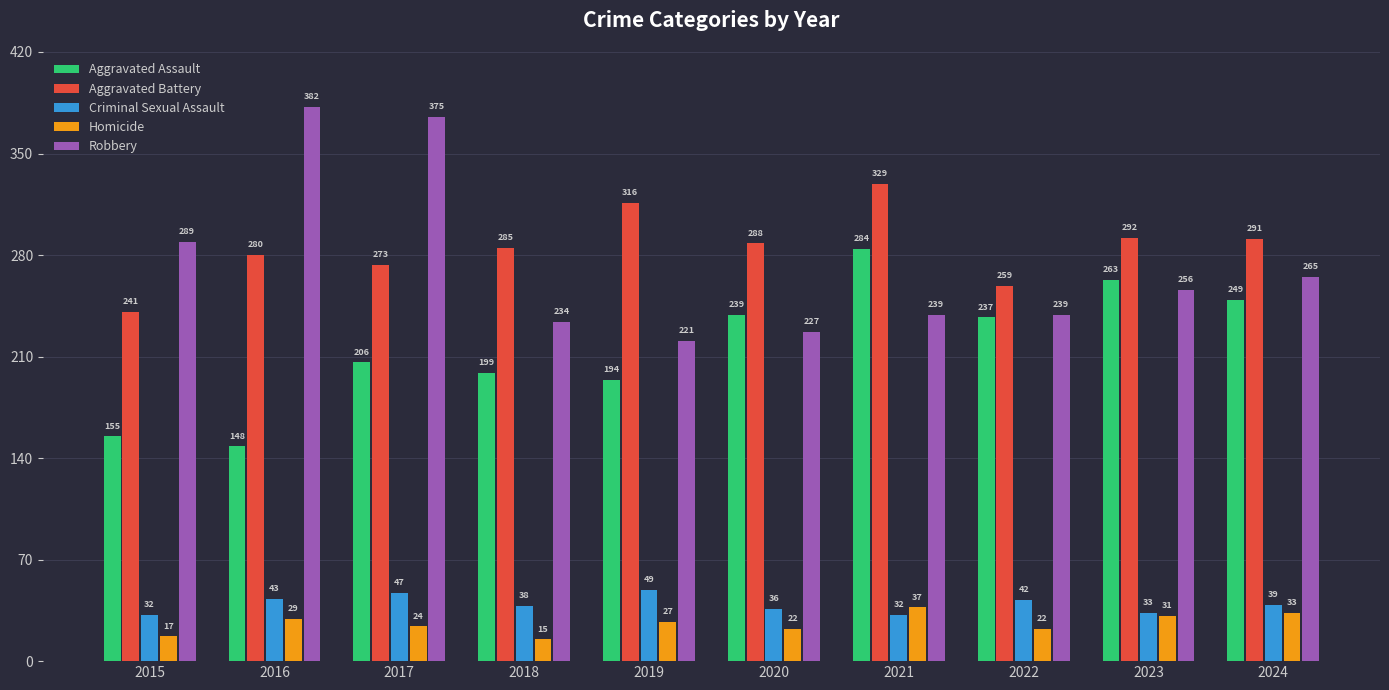

At how many categories does at least one series exceed 183?

10